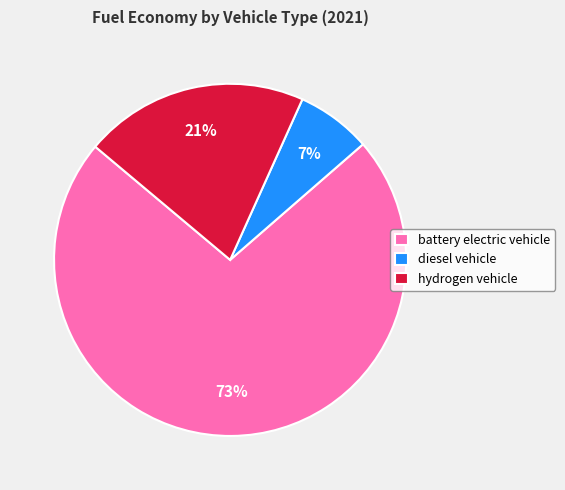

How many segments does this pie chart have?

3